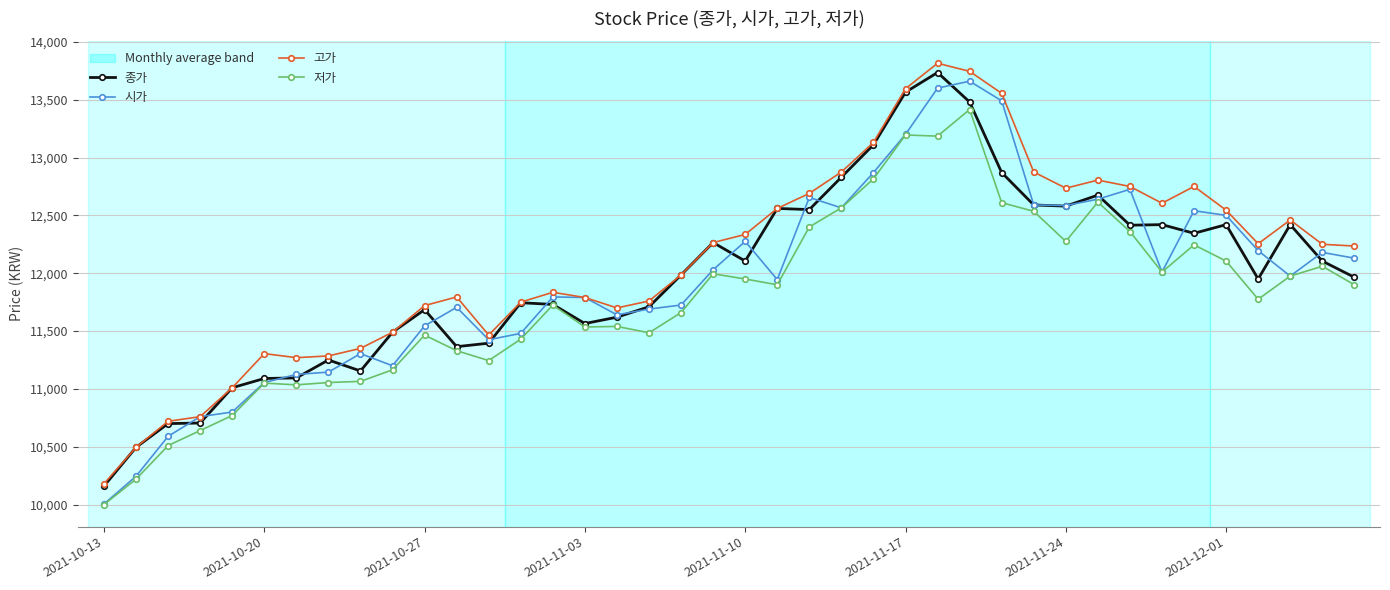

What is the value of the 고가 point at the 16th from the left?

11790